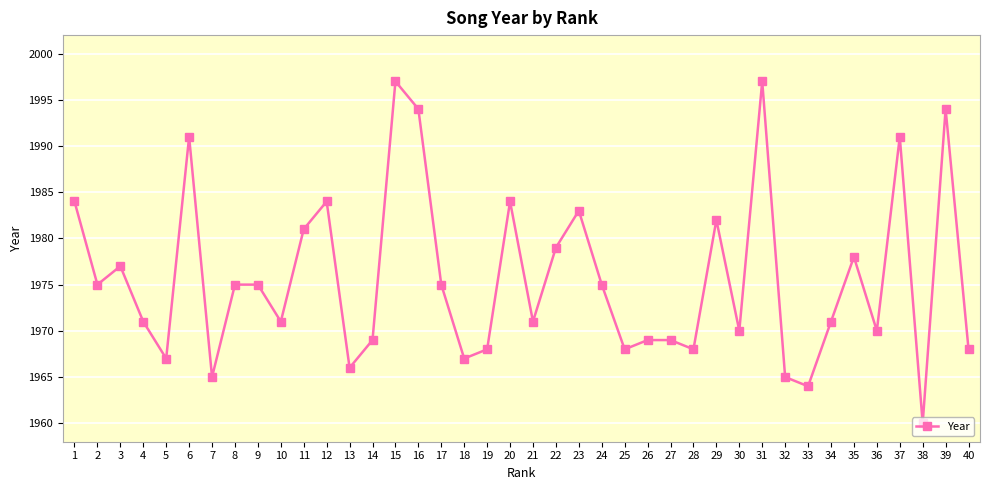

Read the value at 15, to the nearest 5.

1995